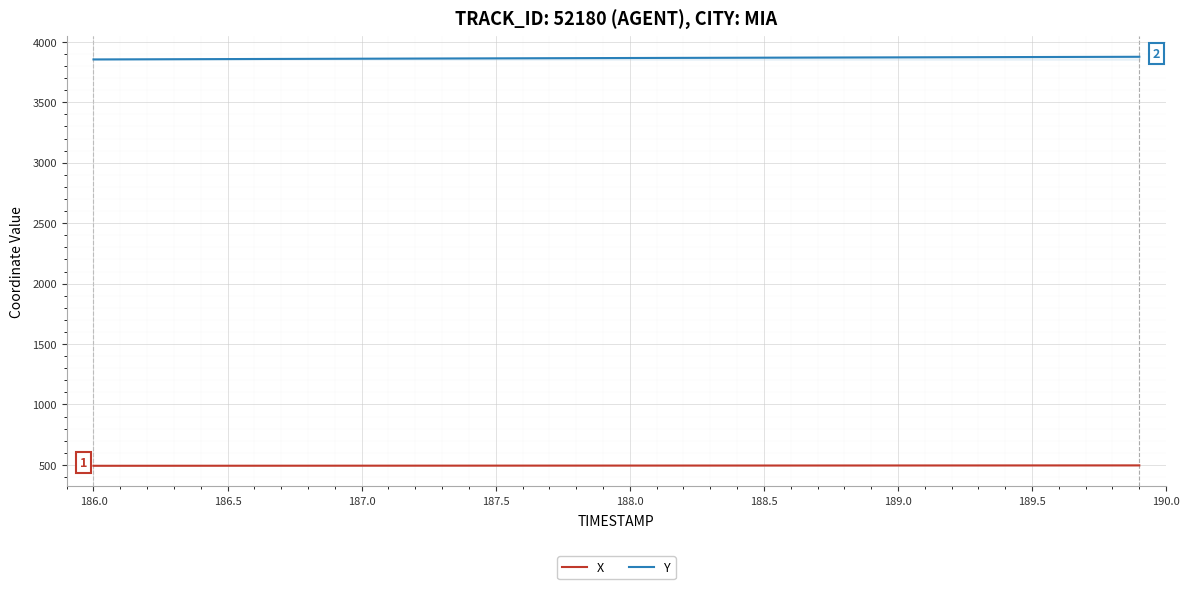

Which series has the largest total across all categories?

Y